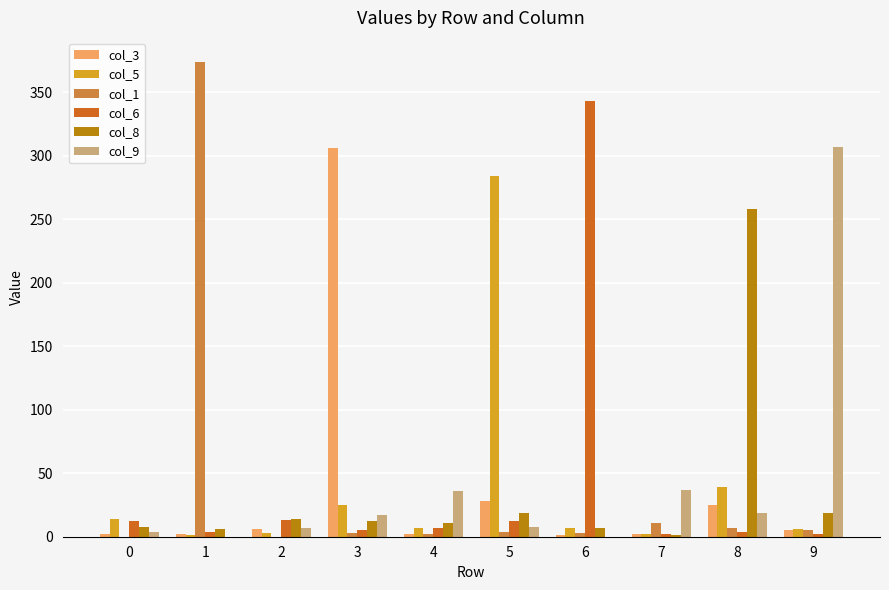

What are all the series names shown in the legend?

col_3, col_5, col_1, col_6, col_8, col_9